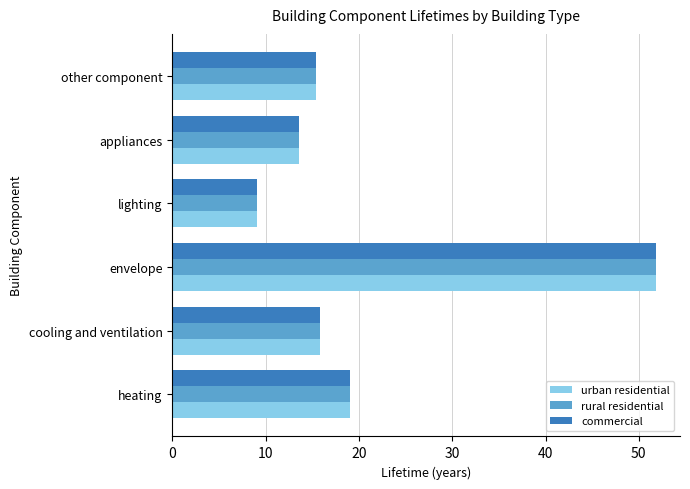

What is the sum of all urban residential values?

124.7